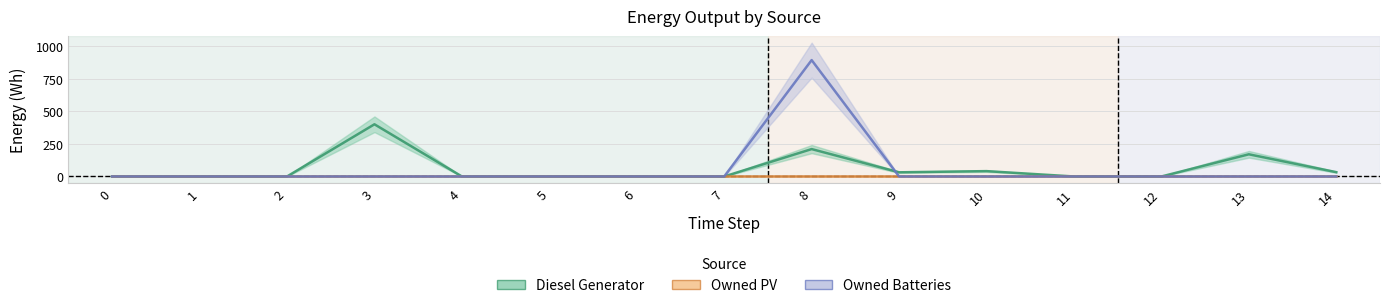

What is the sum of all Diesel Generator values?

886